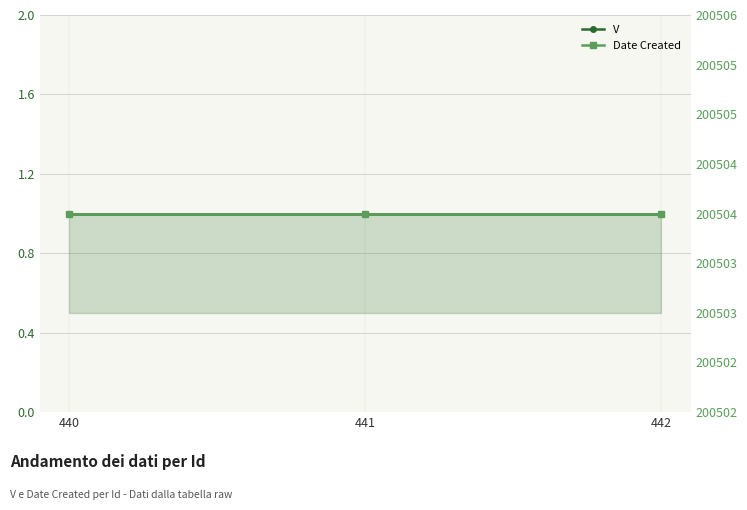

True or false: V has a value of 2 at 440.

False